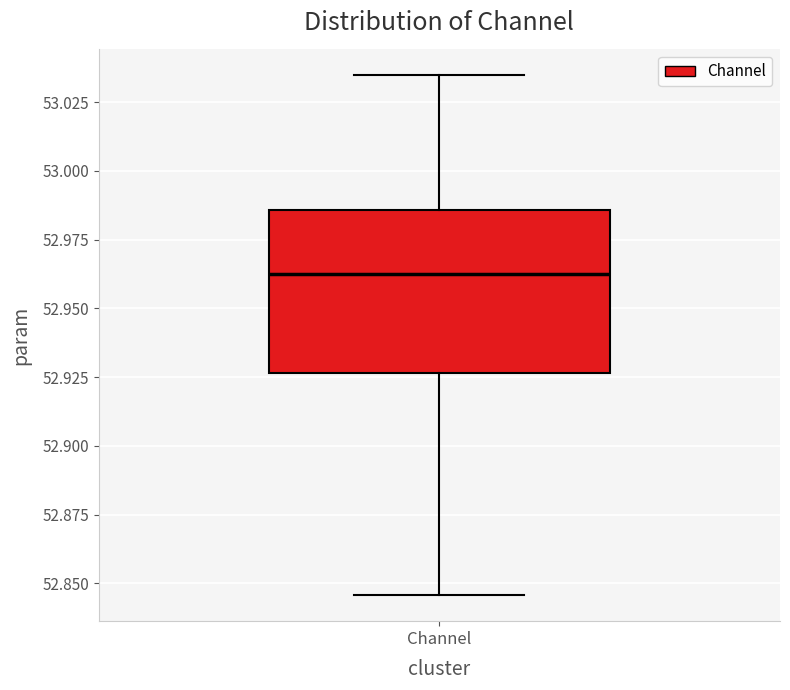

Read this box plot against the y-axis: the position of the median line, the range covered by the box, and the ends of both whiskers. The values are not printed on the chart, so give them approximately, as read against the axis.

median 52.965, box 52.925 to 52.985, whiskers 52.845 to 53.035